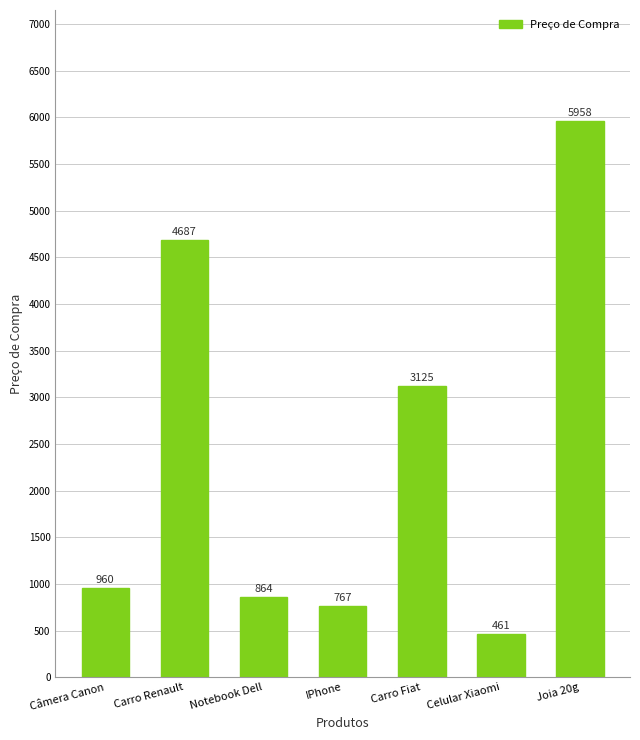

What position from the right is IPhone?

4